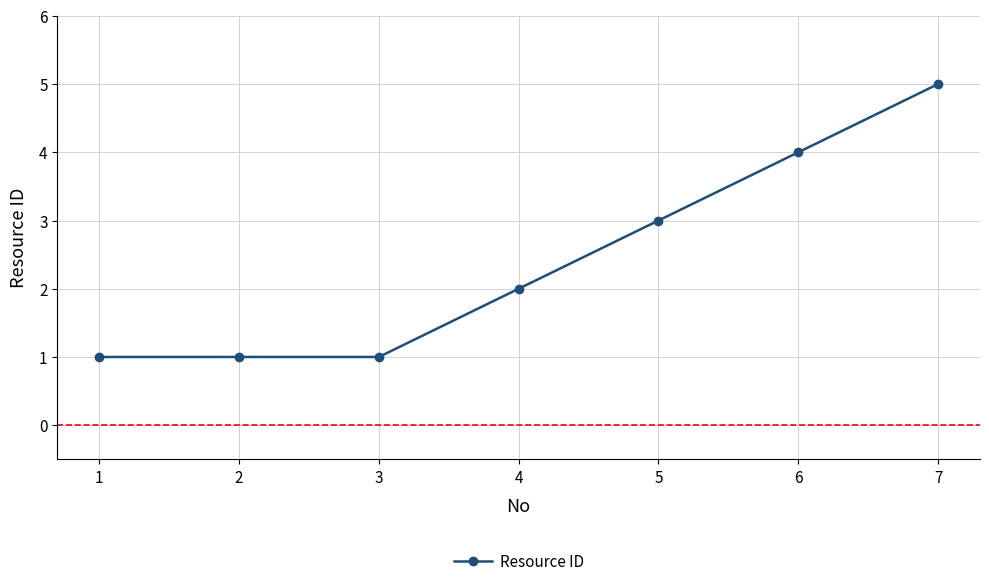

Which label corresponds to the largest value in the chart?

7